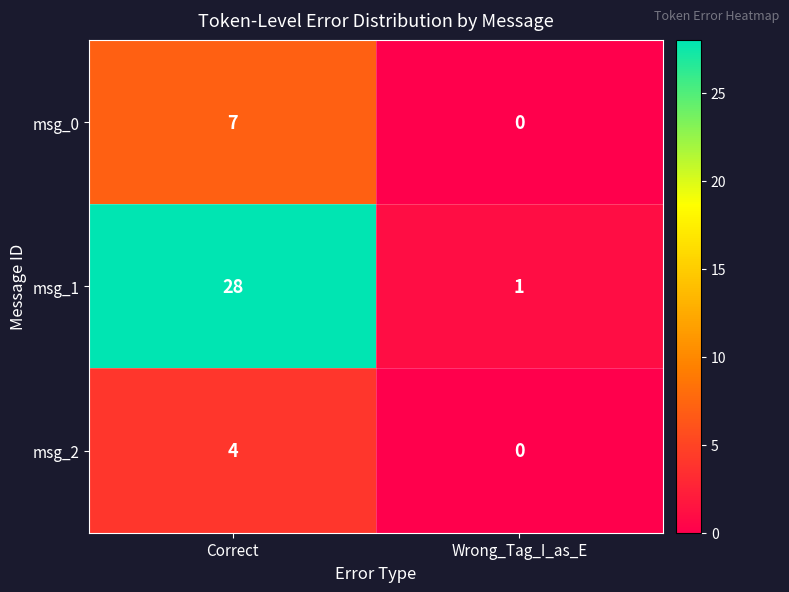

Rank the series at Correct from lowest to highest value.

msg_2, msg_0, msg_1